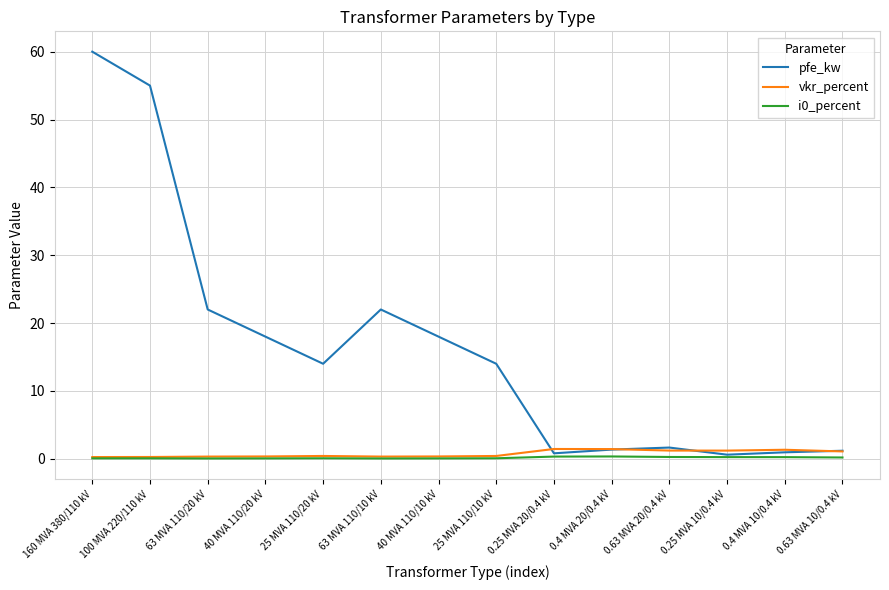

Which series changed the most between 100 MVA 220/110 kV and 25 MVA 110/20 kV?

pfe_kw